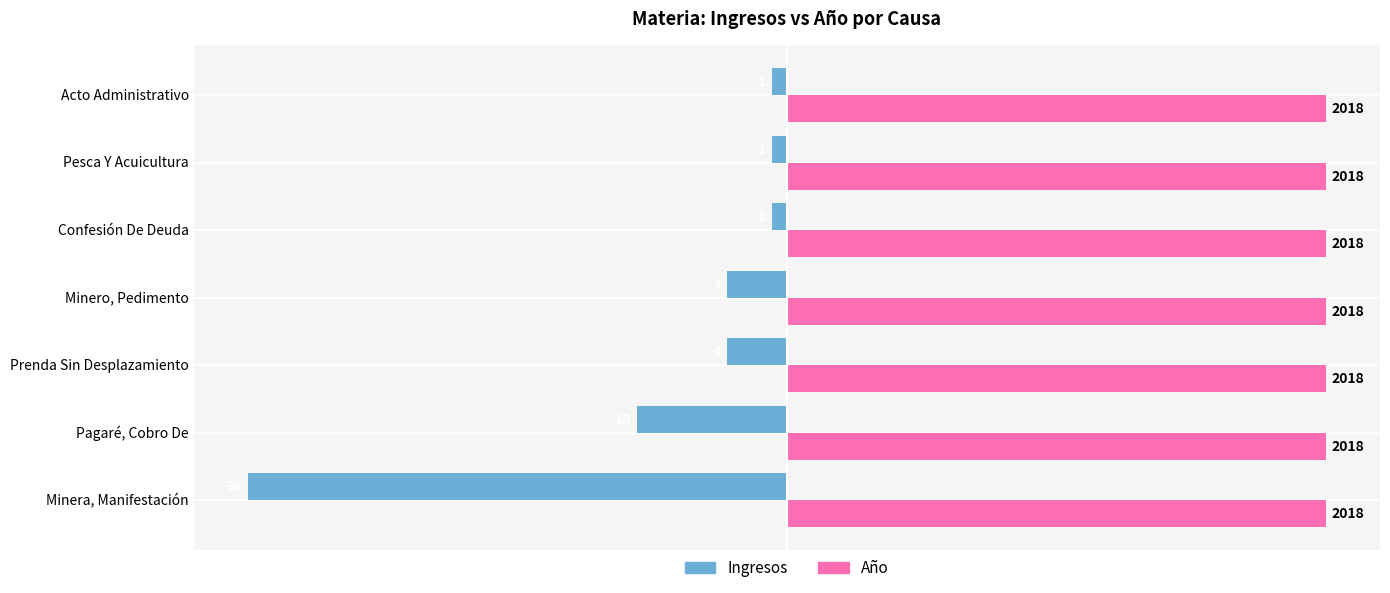

What are all the series names shown in the legend?

Ingresos, Año